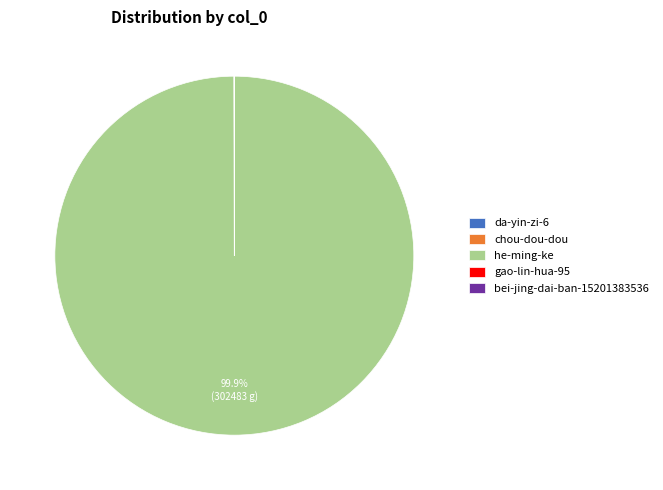

Does he-ming-ke account for over 50% of the chart?

Yes